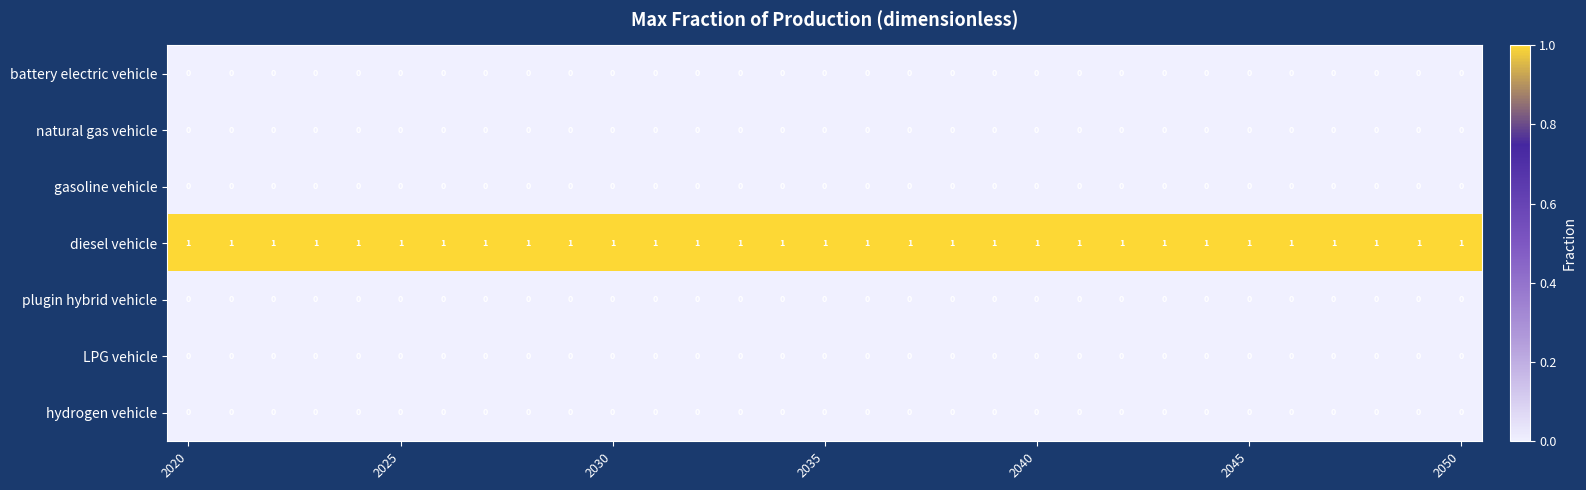

Which series has the largest total across all categories?

diesel vehicle